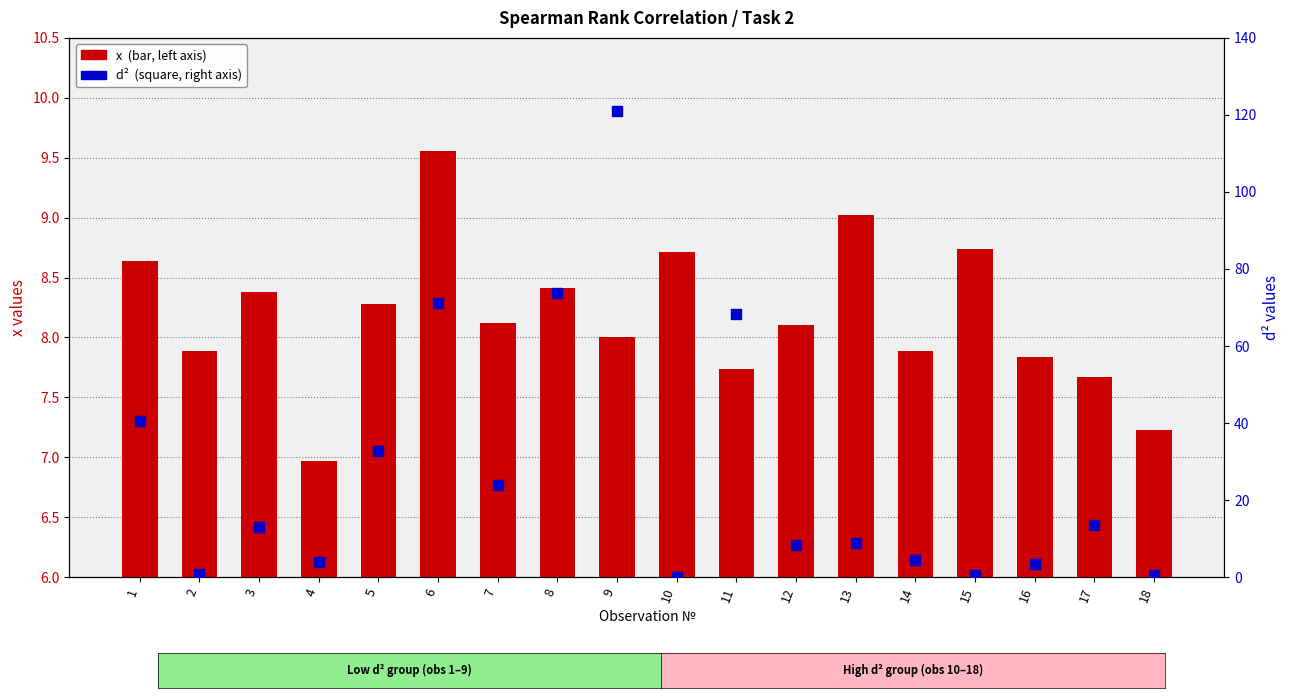

Is the value of x at 8 greater than the value of d² at 2?

Yes